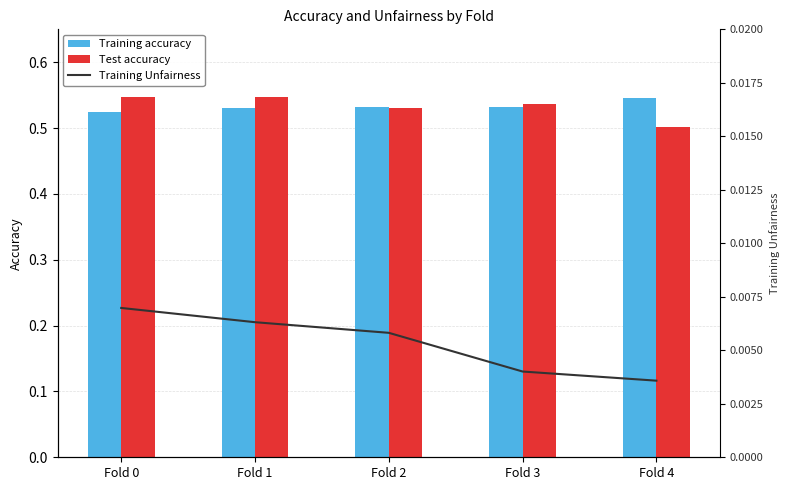

True or false: Training accuracy has a value of 0.1 at Fold 2.

False